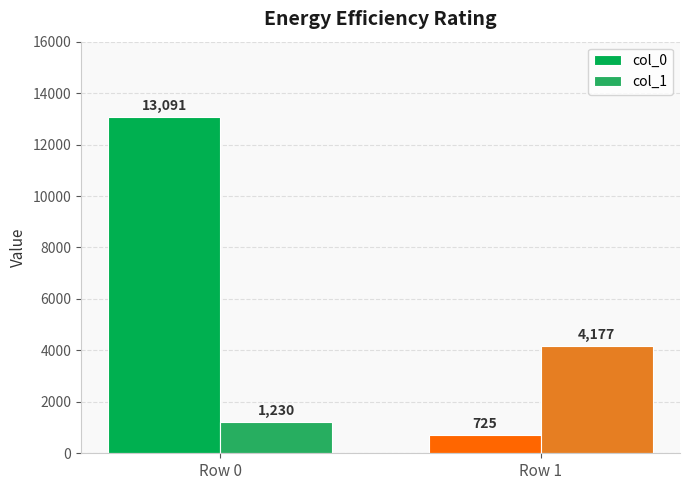

What is the maximum value shown in the chart?

13091